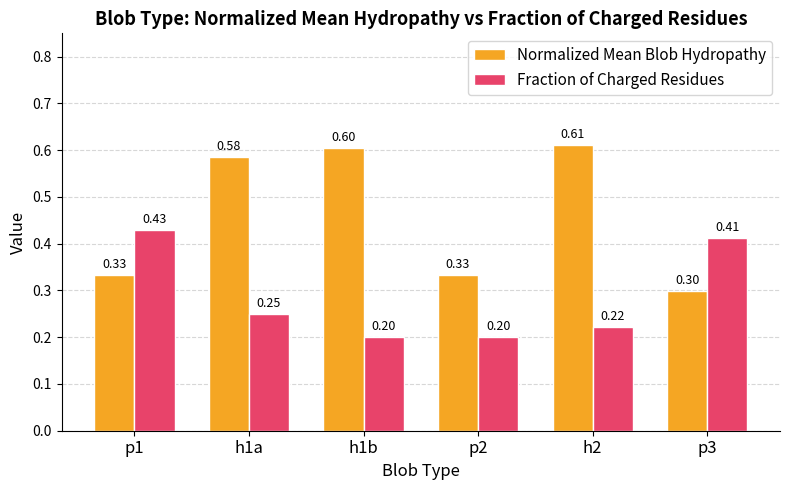

Which series has the largest range (max minus min)?

Normalized Mean Blob Hydropathy